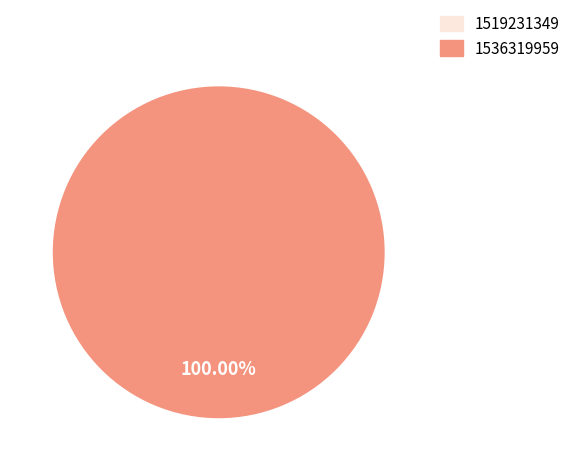

Which slice is the largest?

1536319959